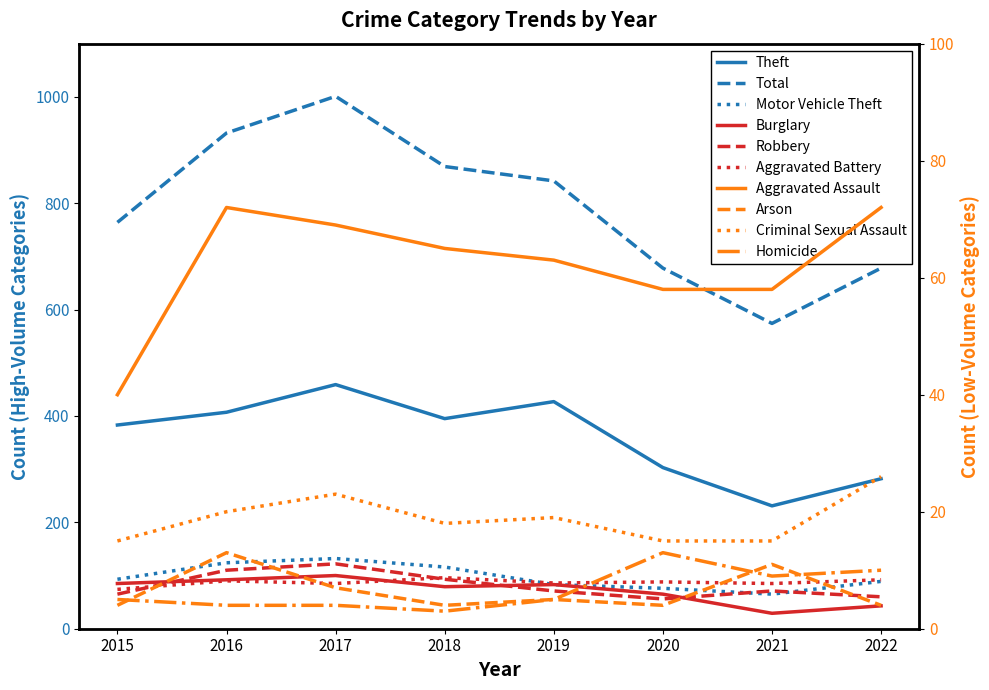

The Burglary series shows 85 at 2015. True or false?

True